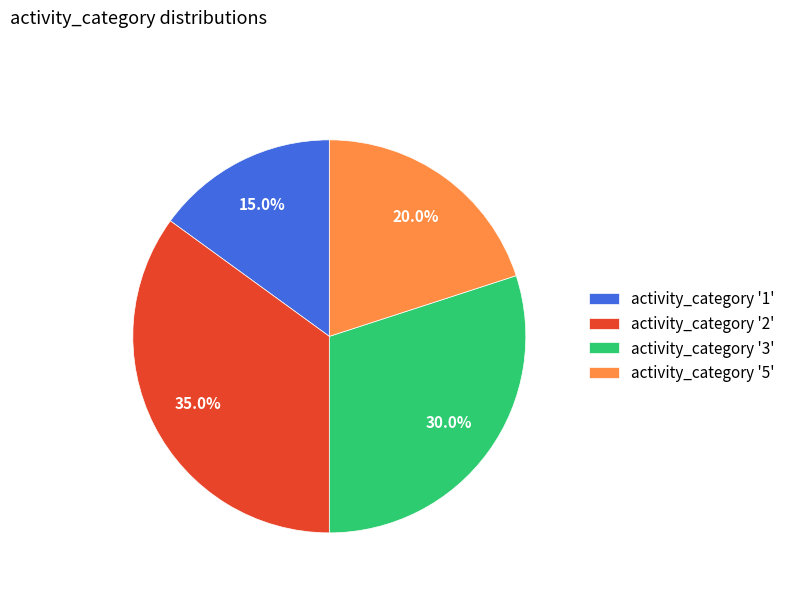

Which category has the smallest portion of the pie?

activity_category '1'